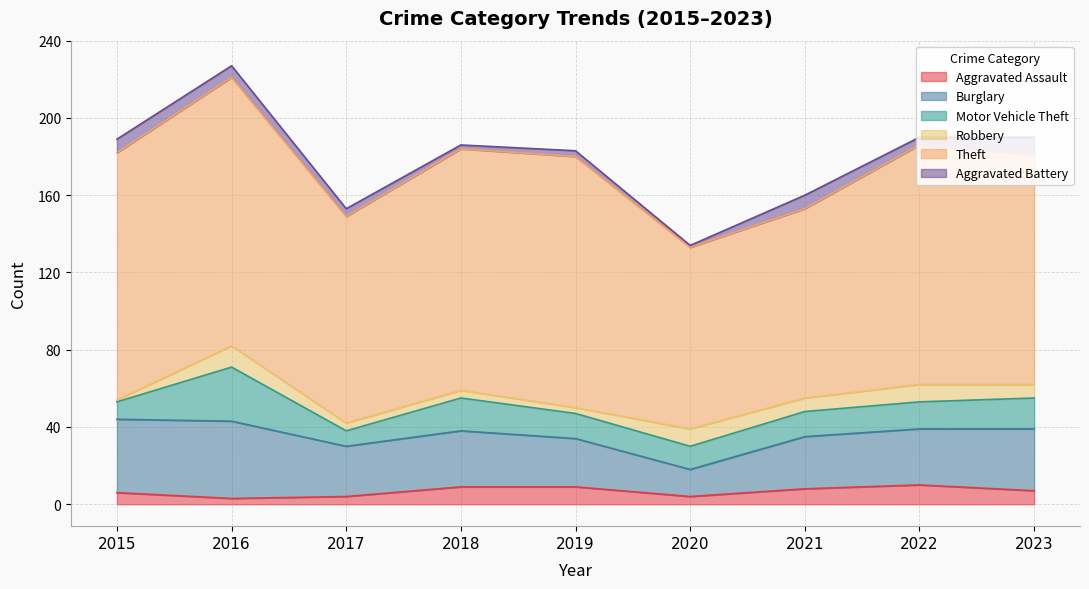

In Theft, how many points are lower than both neighbors (excluding endpoints)?

2